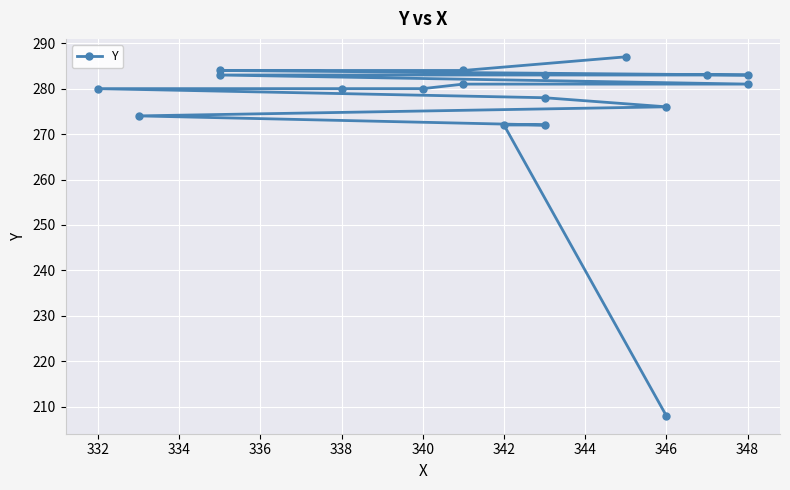

The chart shows a value of 427 at 13. True or false?

False